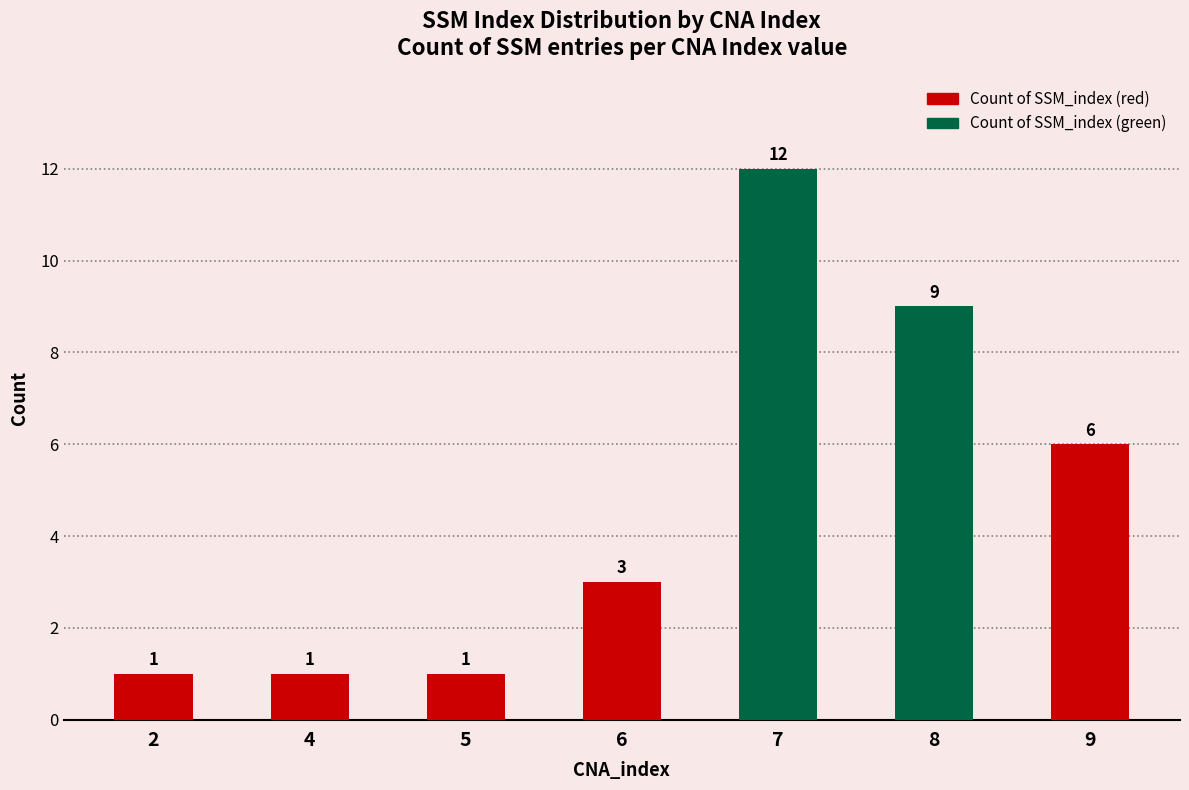

How many bars are there in total?

7